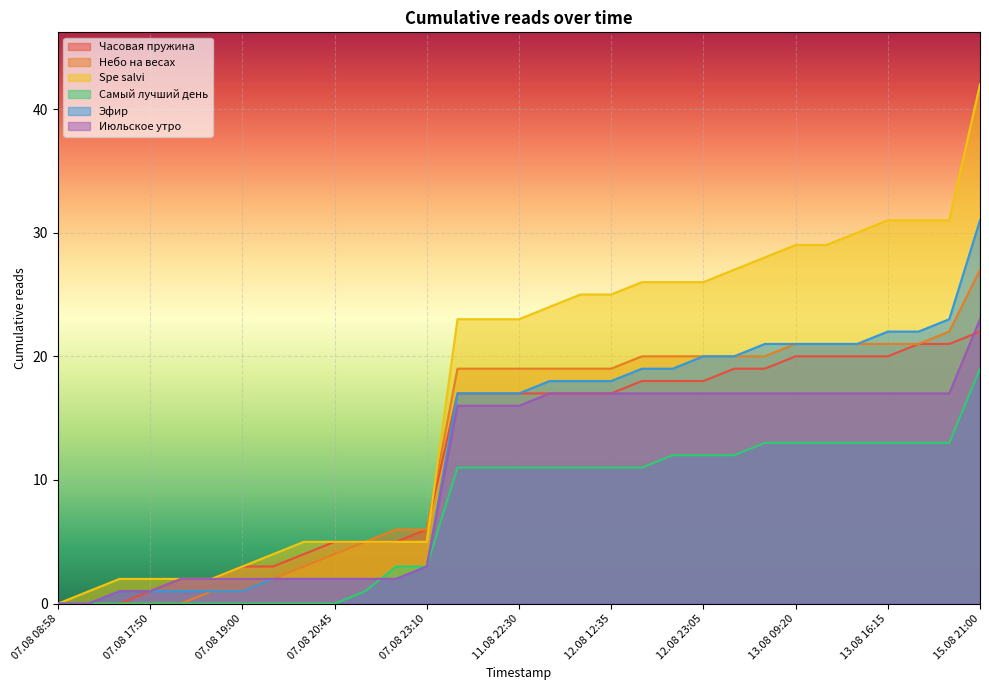

What position from the left is 11.08 22:30?

16